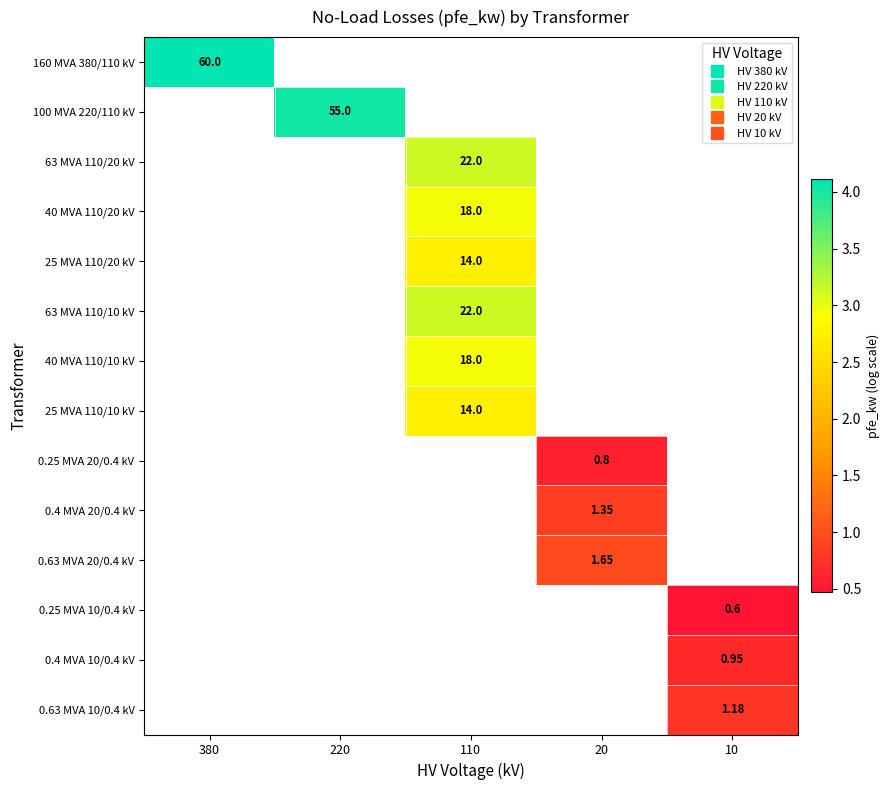

Where does the 63 MVA 110/10 kV series first go above 3?

110